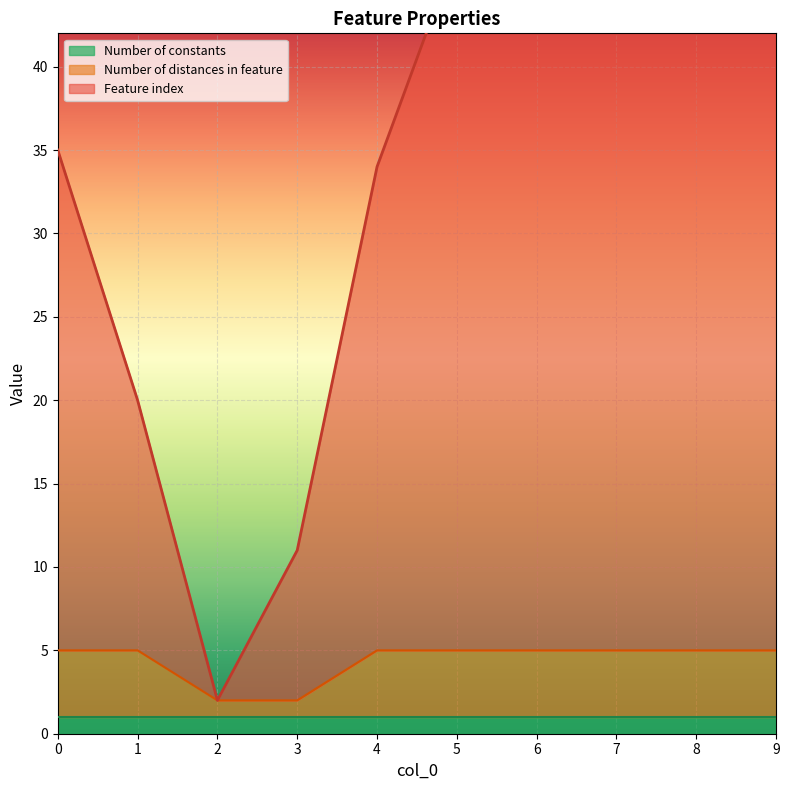

How many values in the Feature index series exceed 44?

4